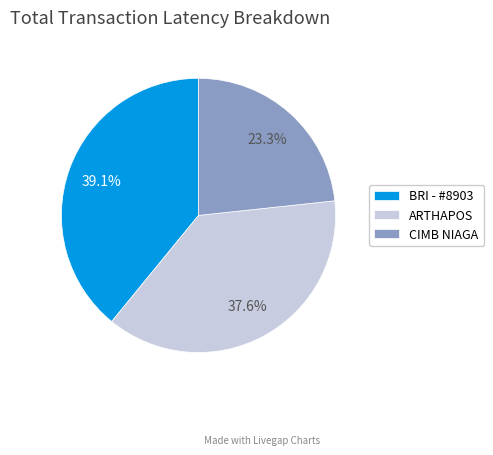

Is there a majority slice in this chart?

No